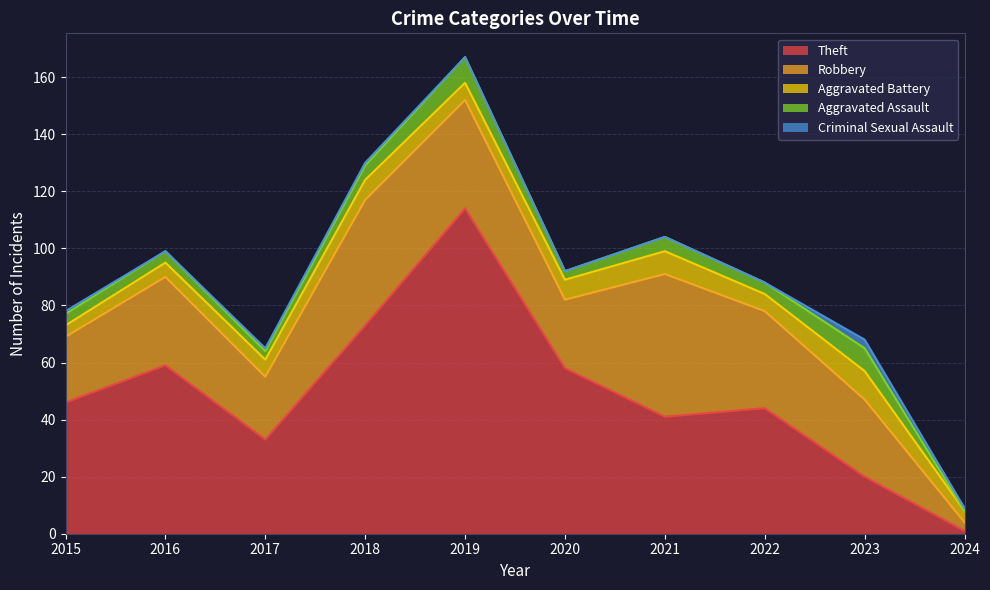

True or false: Theft has a value of 20 at 2023.

True